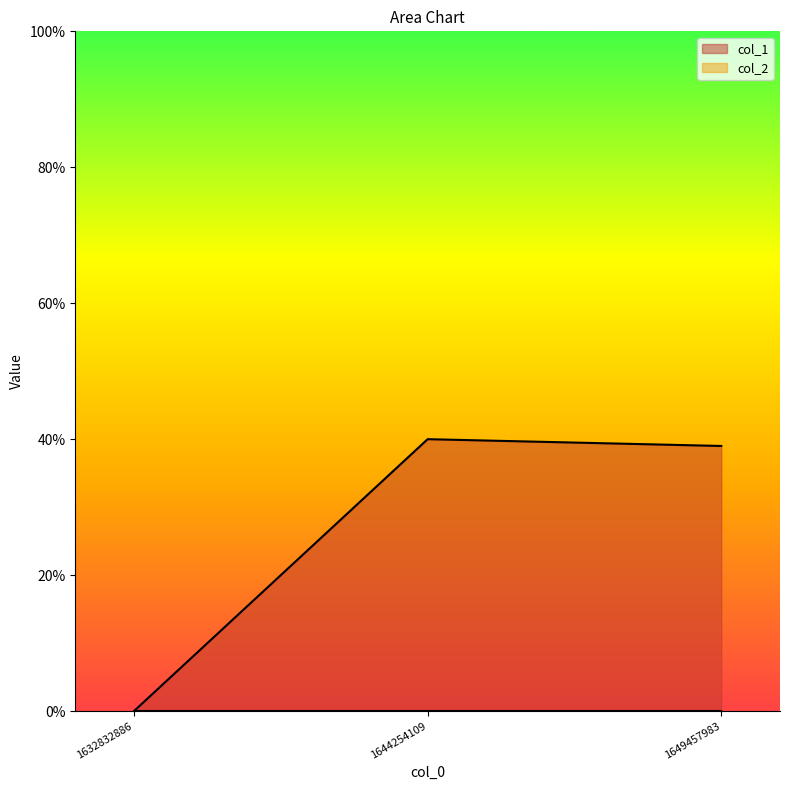

List the labels in order of value, largest first.

1644254109, 1649457983, 1632832886